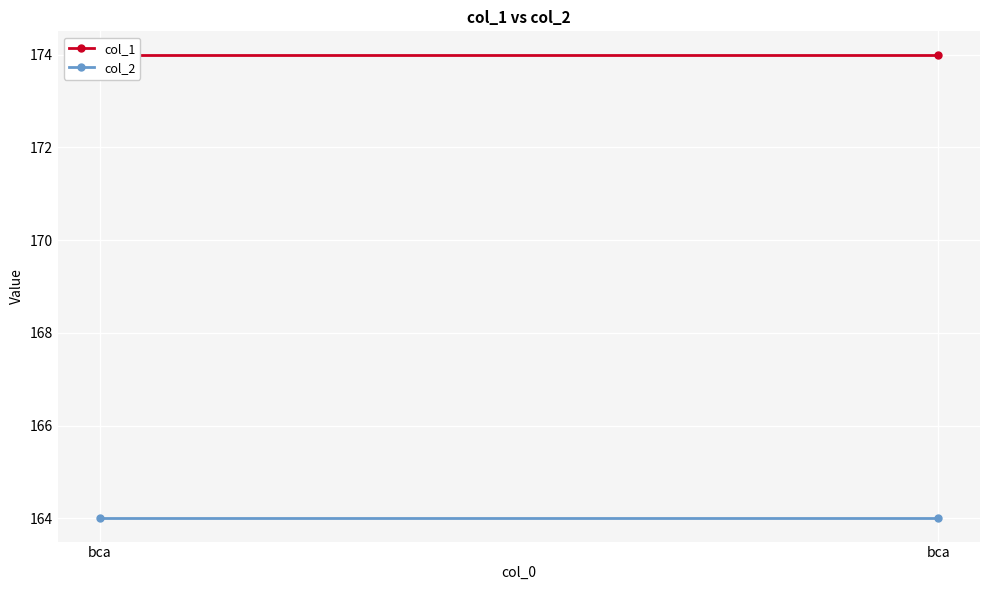

Is it true that col_2 equals 67 at bca?

False